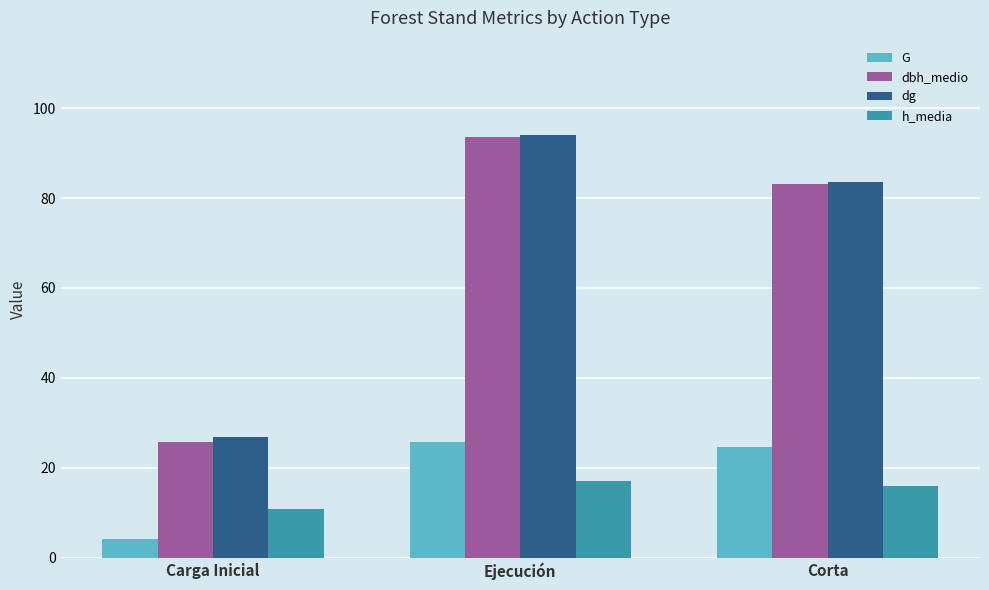

What is the sum of all h_media values?

43.8